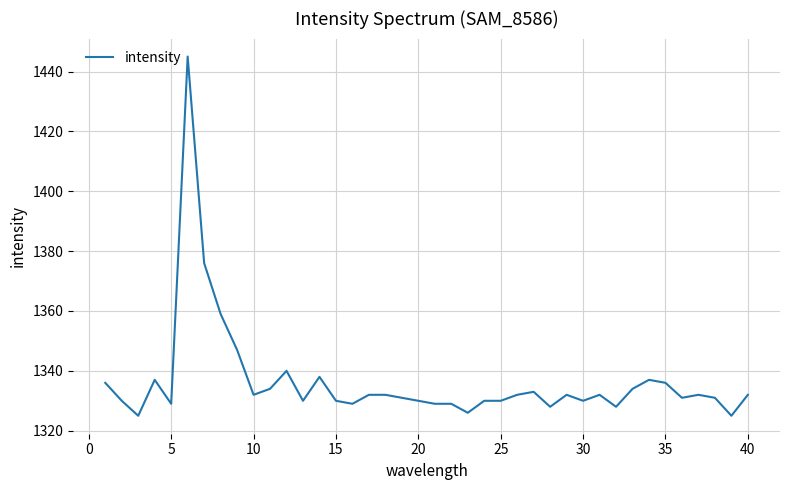

What is the difference between the maximum and minimum values?

120